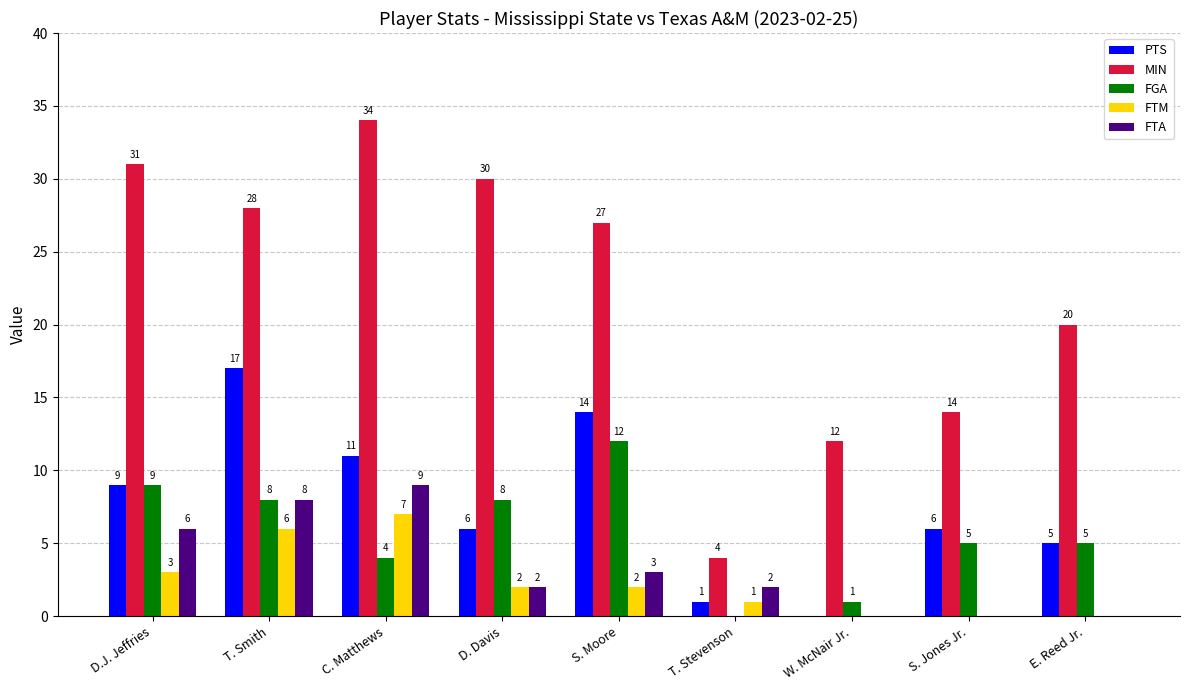

What is the sum of all PTS values?

69